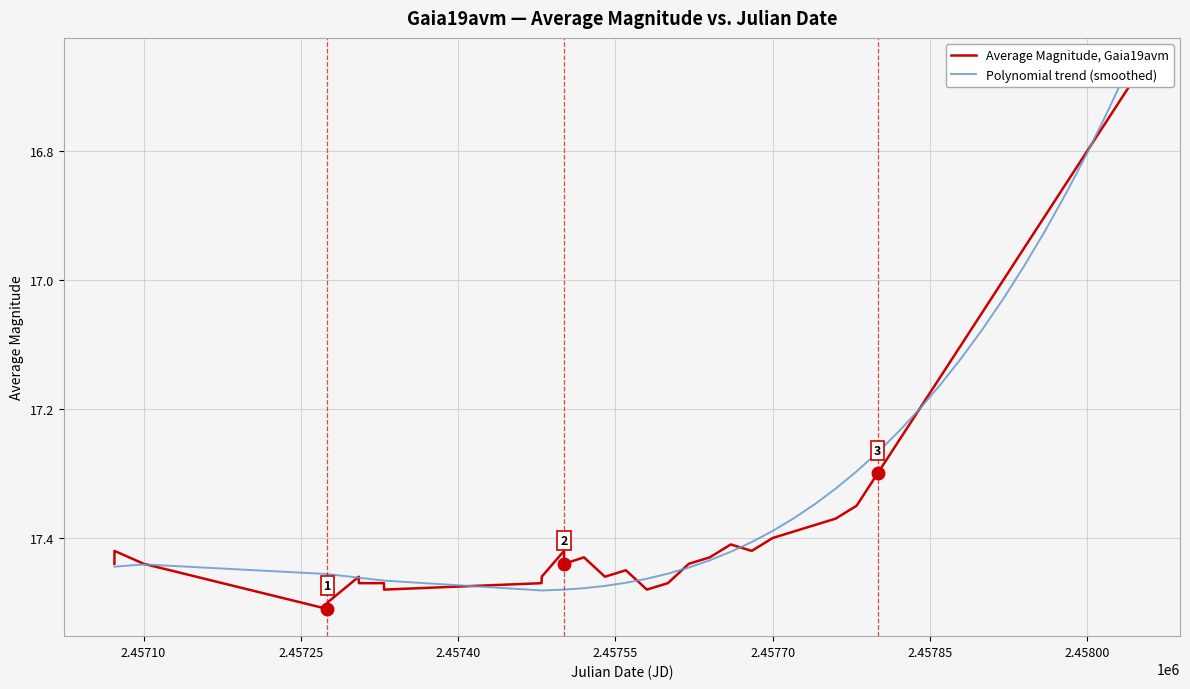

Reading left to right, extract all data points from this chart.

Average Magnitude, Gaia19avm: 17.4	17.4	17.4	17.5	17.5	17.5	17.5	17.5	17.5	17.5	17.5	17.4	17.4	17.4	17.5	17.4	17.5	17.5	17.4	17.4	17.4	17.4	17.4	17.4	17.4	17.4	17.4	17.3	17.2	17.2	17.1	17.1	17.1	17.0	16.9	16.9	16.9	16.8	16.8	16.7
Polynomial trend (smoothed): 17.4	17.4	17.4	17.5	17.5	17.5	17.5	17.5	17.5	17.5	17.5	17.5	17.5	17.5	17.5	17.5	17.5	17.5	17.4	17.4	17.4	17.4	17.4	17.4	17.3	17.3	17.3	17.3	17.2	17.2	17.2	17.1	17.1	17.0	17.0	16.9	16.9	16.8	16.7	16.7